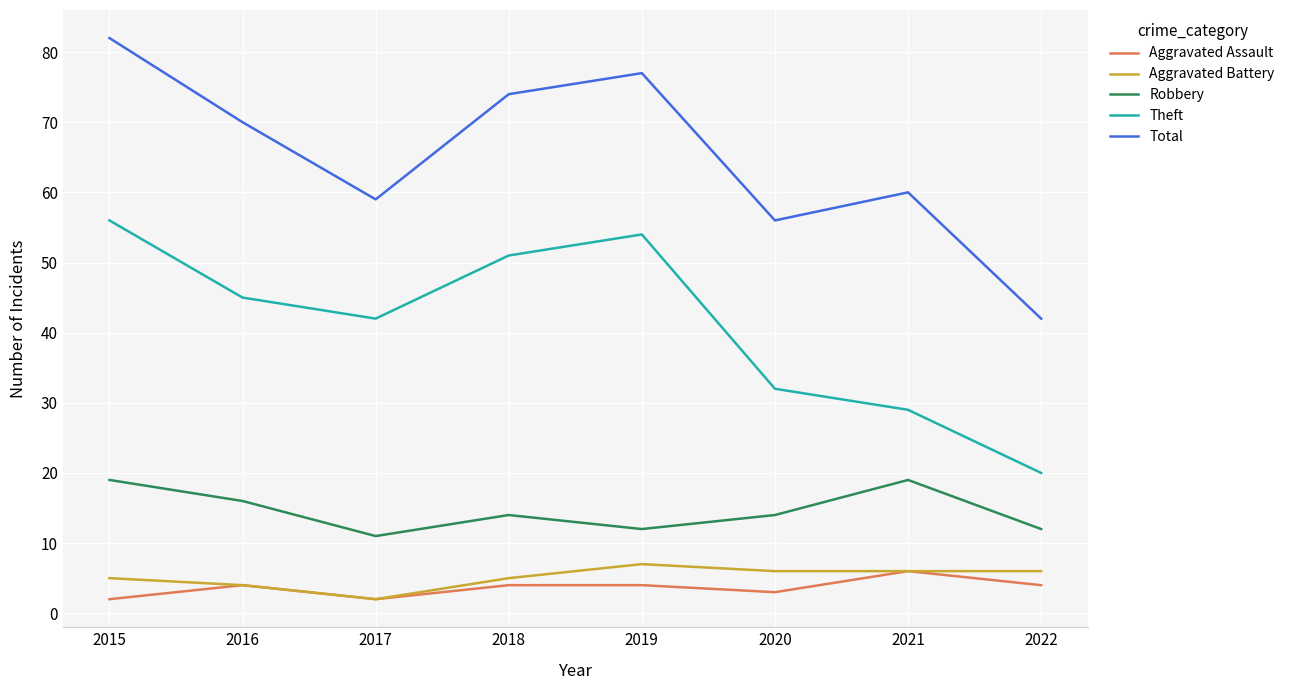

What is the difference between the maximum and second lowest values in the Aggravated Assault series?

4